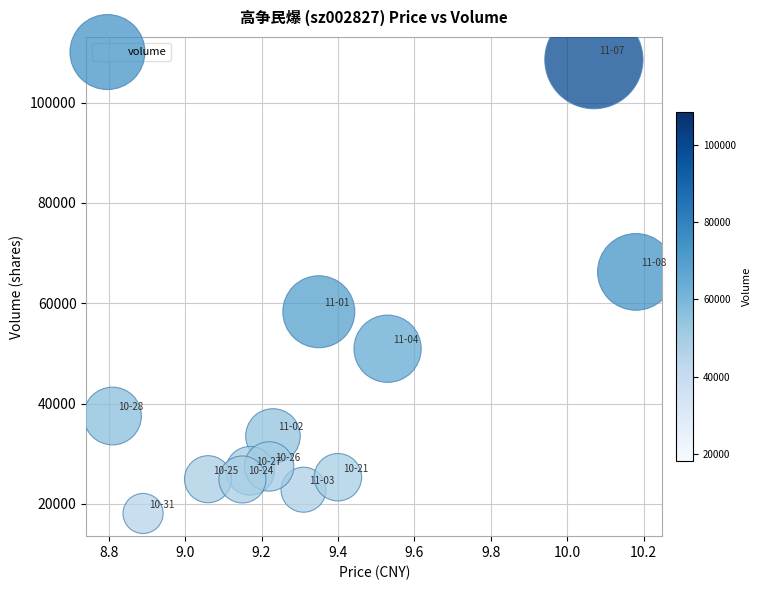

What is the range of Y values (max minus min)?

90459